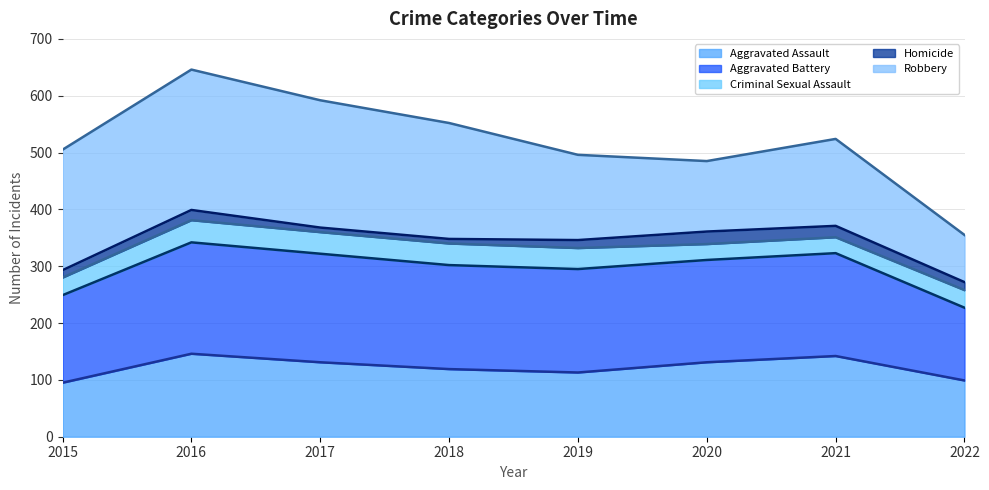

What is the highest value of the Homicide (trend) series?

399